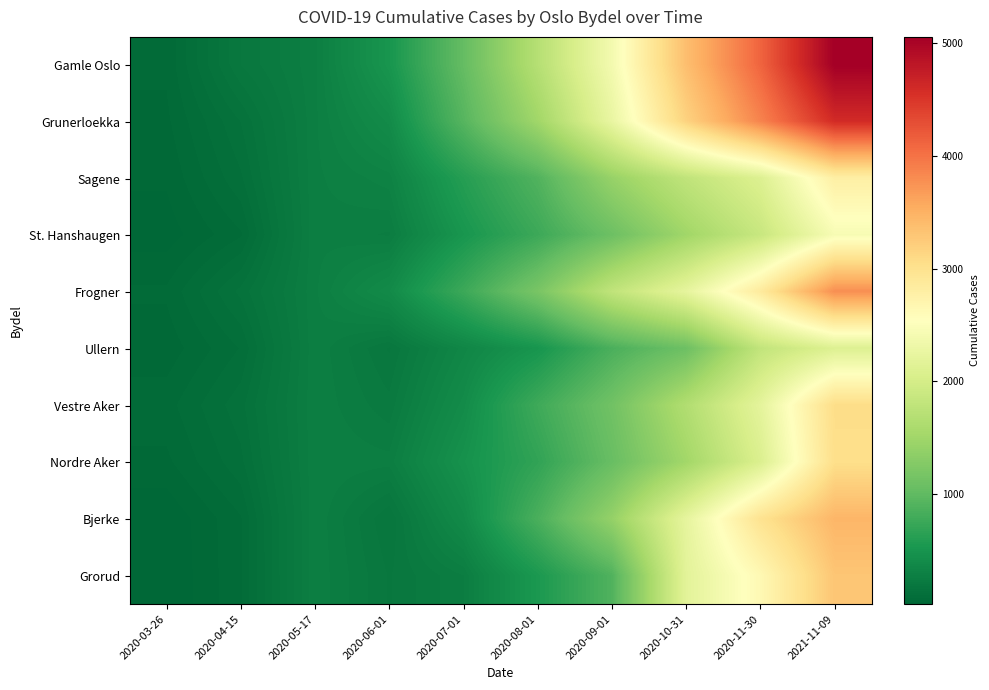

What is the difference between the highest and lowest values at 2020-04-15?

122